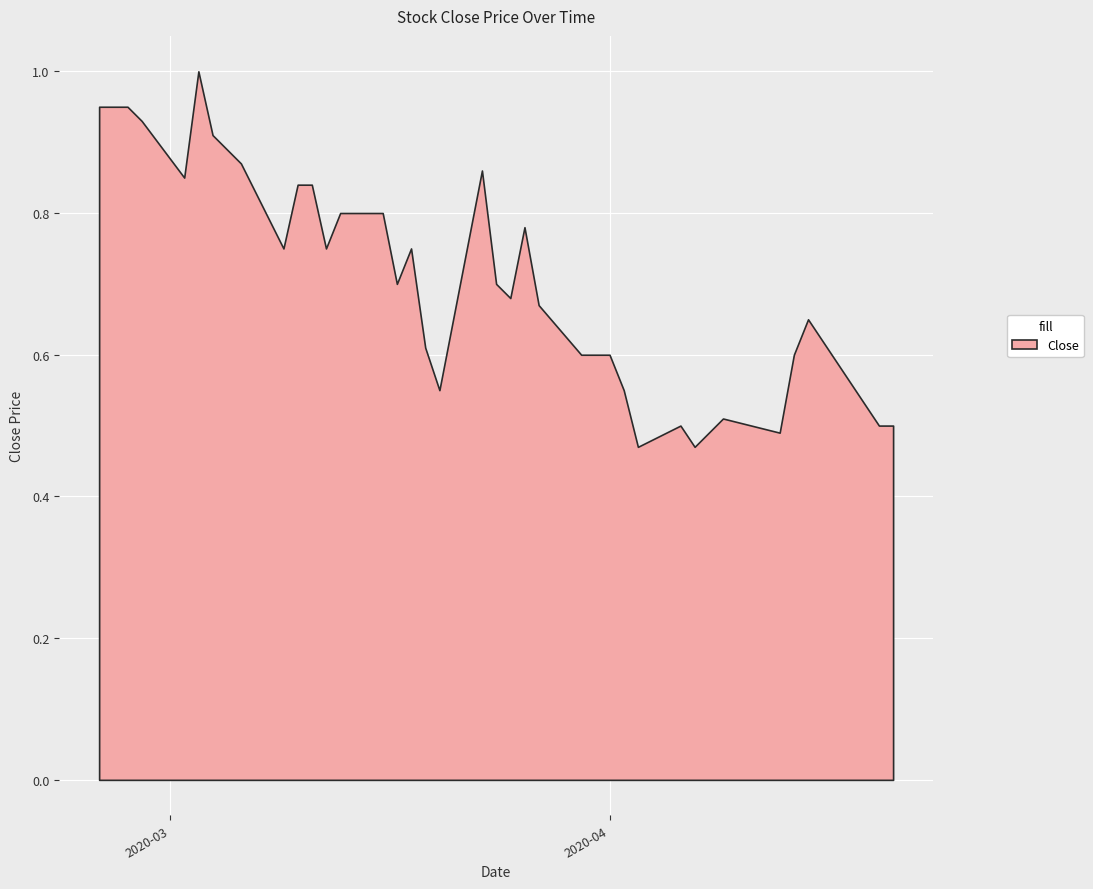

What is the greatest value displayed?

1.0